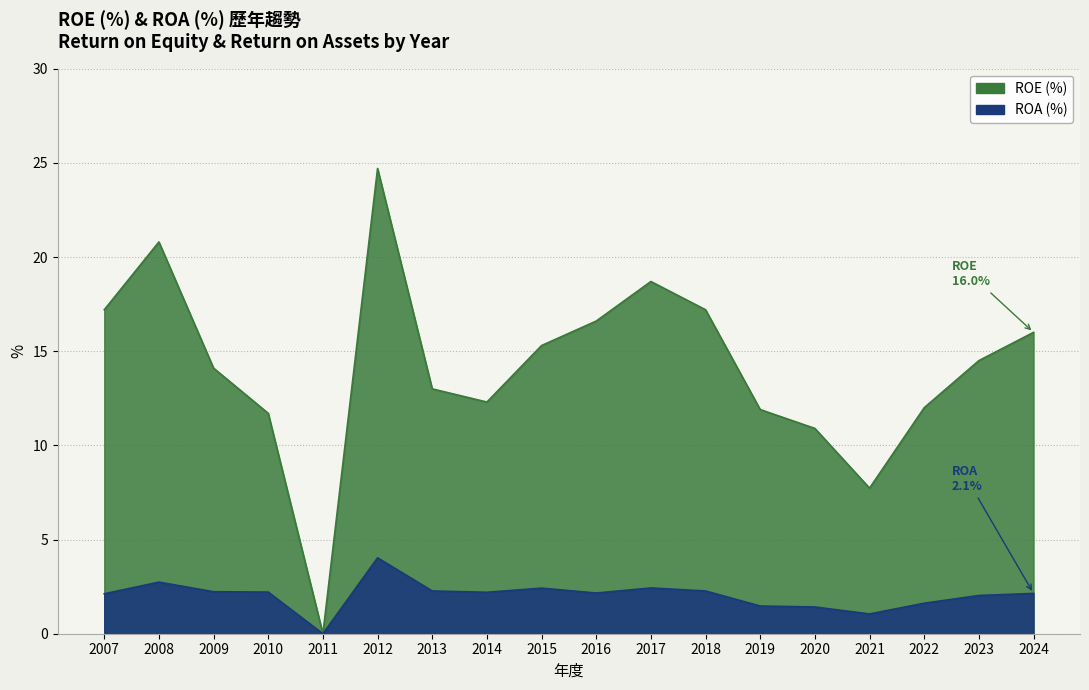

At which label is ROE closest to 12?

2022